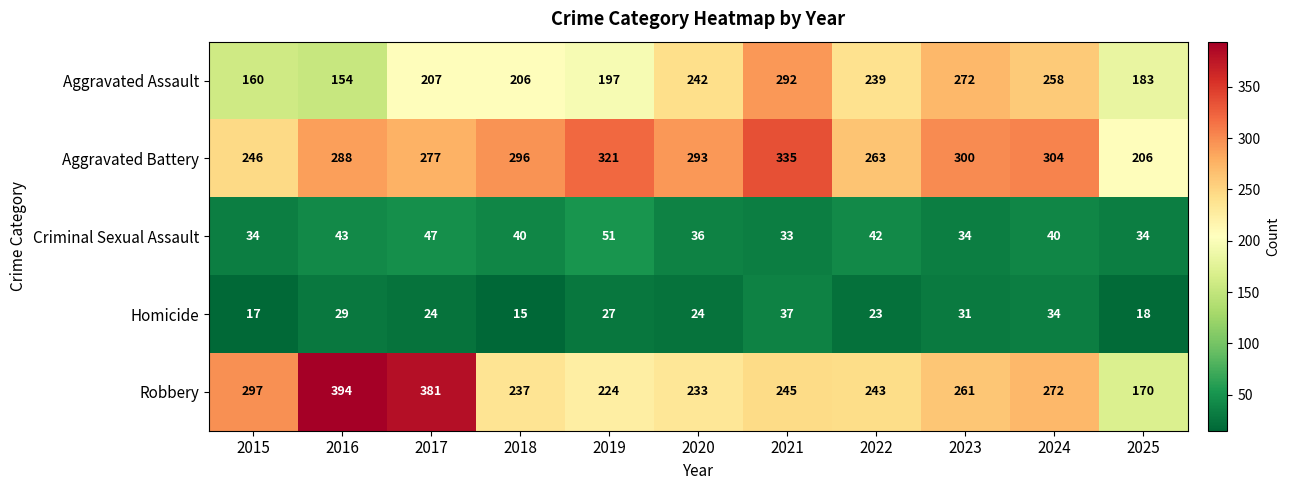

What is the sum of all Aggravated Assault values?

2410